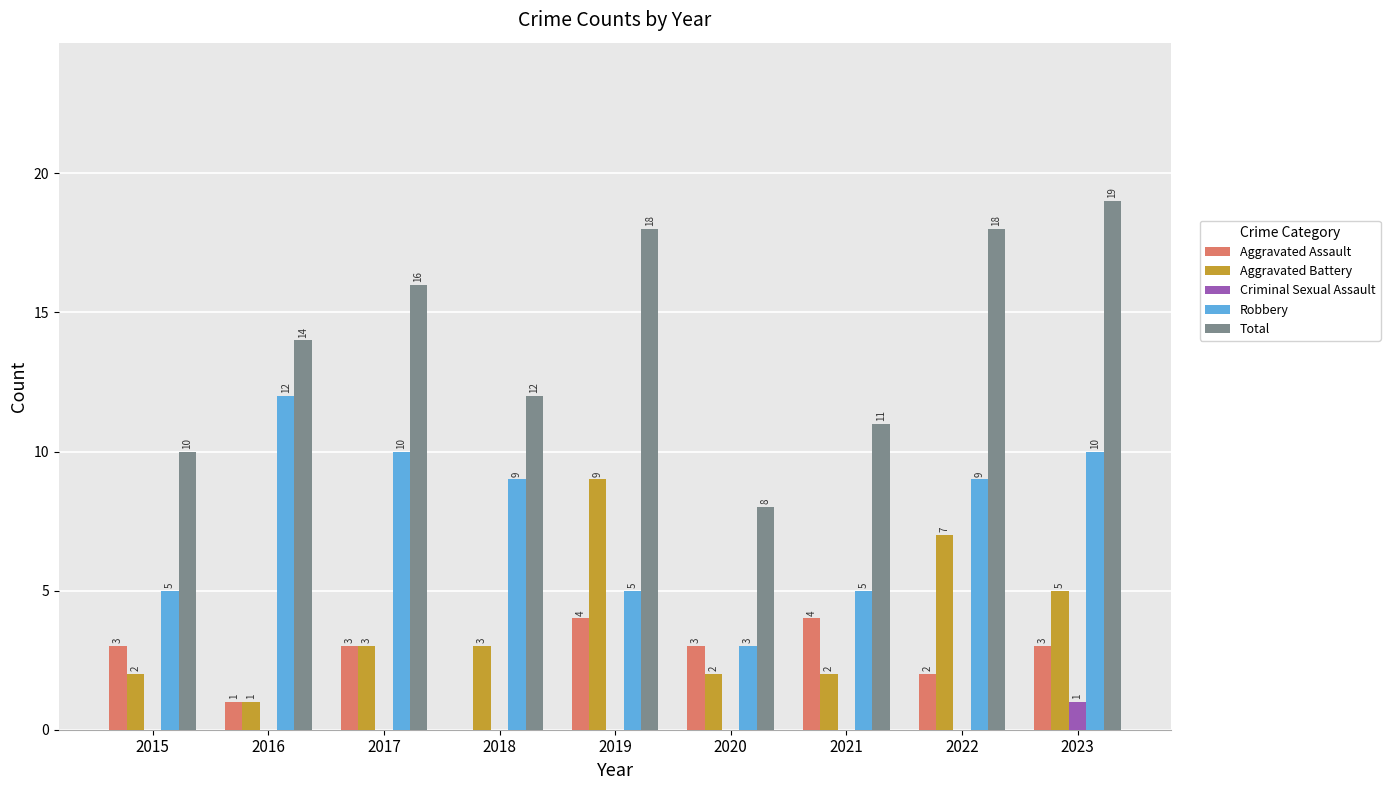

Which category has the highest value in the Criminal Sexual Assault series?

2023